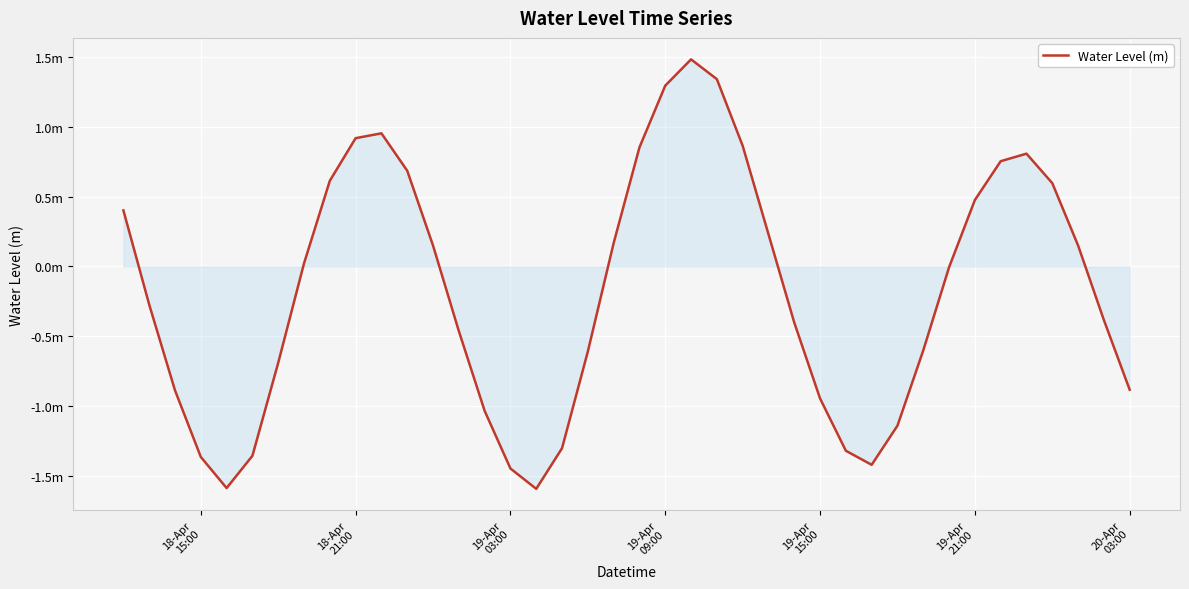

How many points are higher than both their immediate neighbors (excluding endpoints)?

3